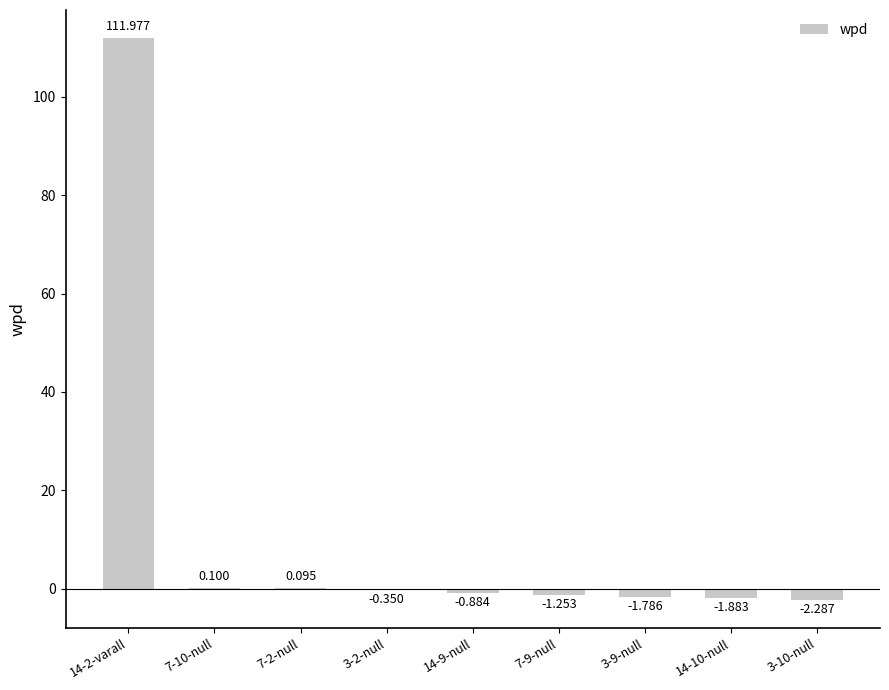

How many positive values are there?

3